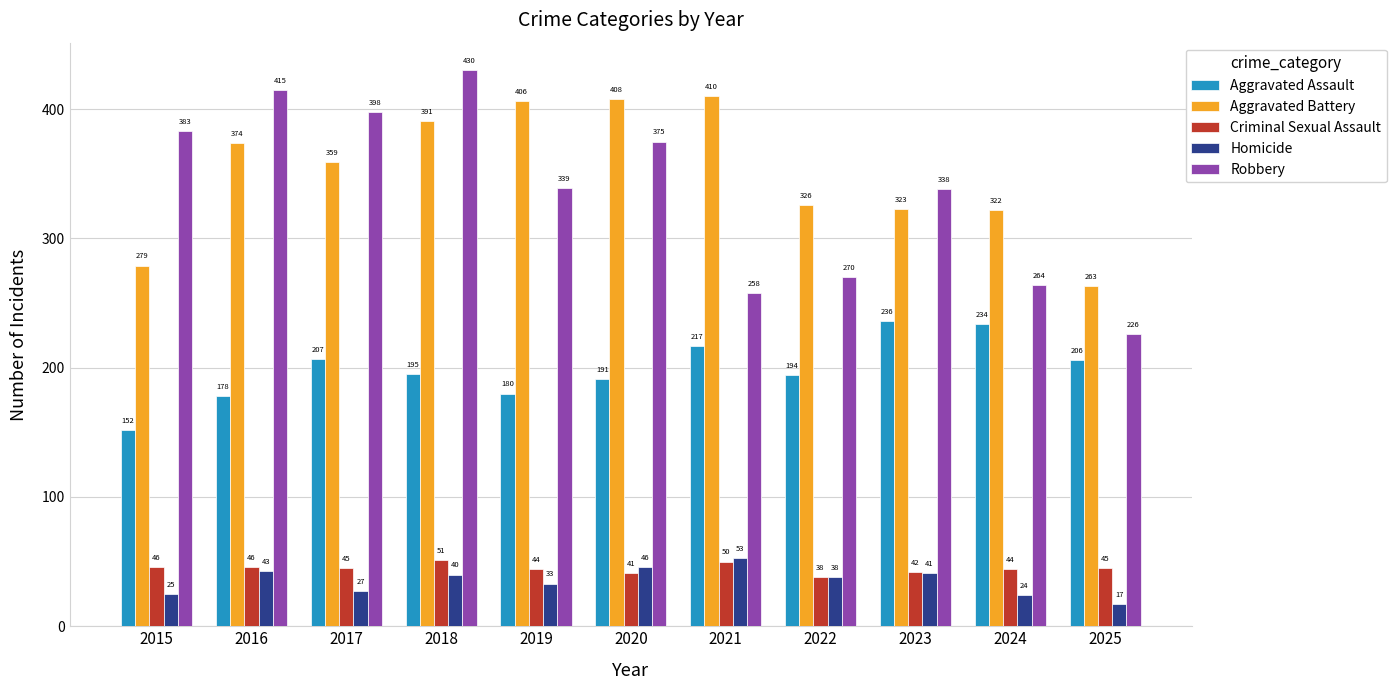

Is the value of Criminal Sexual Assault at 2023 greater than the value of Aggravated Battery at 2025?

No